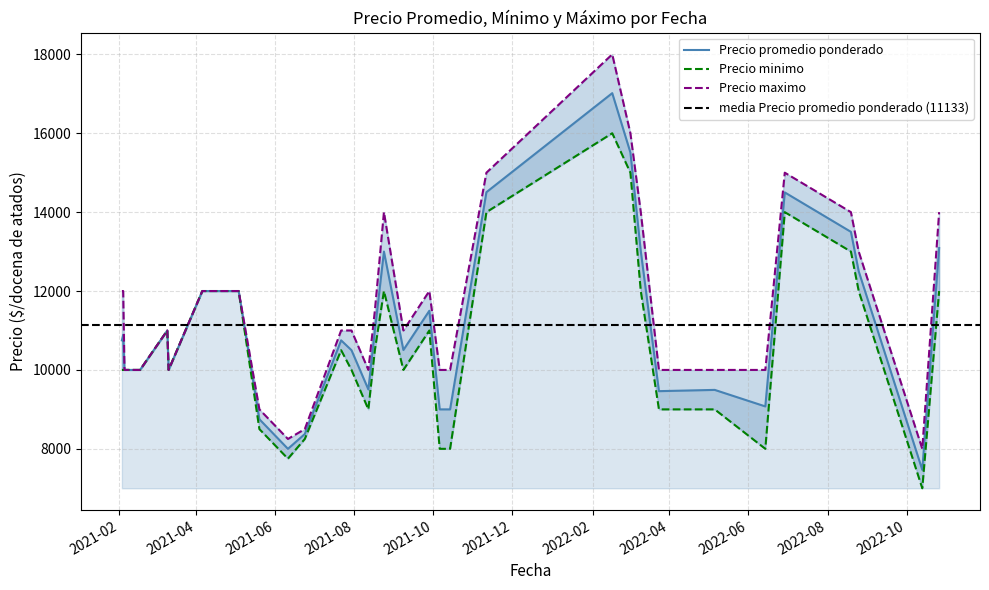

What is the maximum value for Precio promedio ponderado?

17016